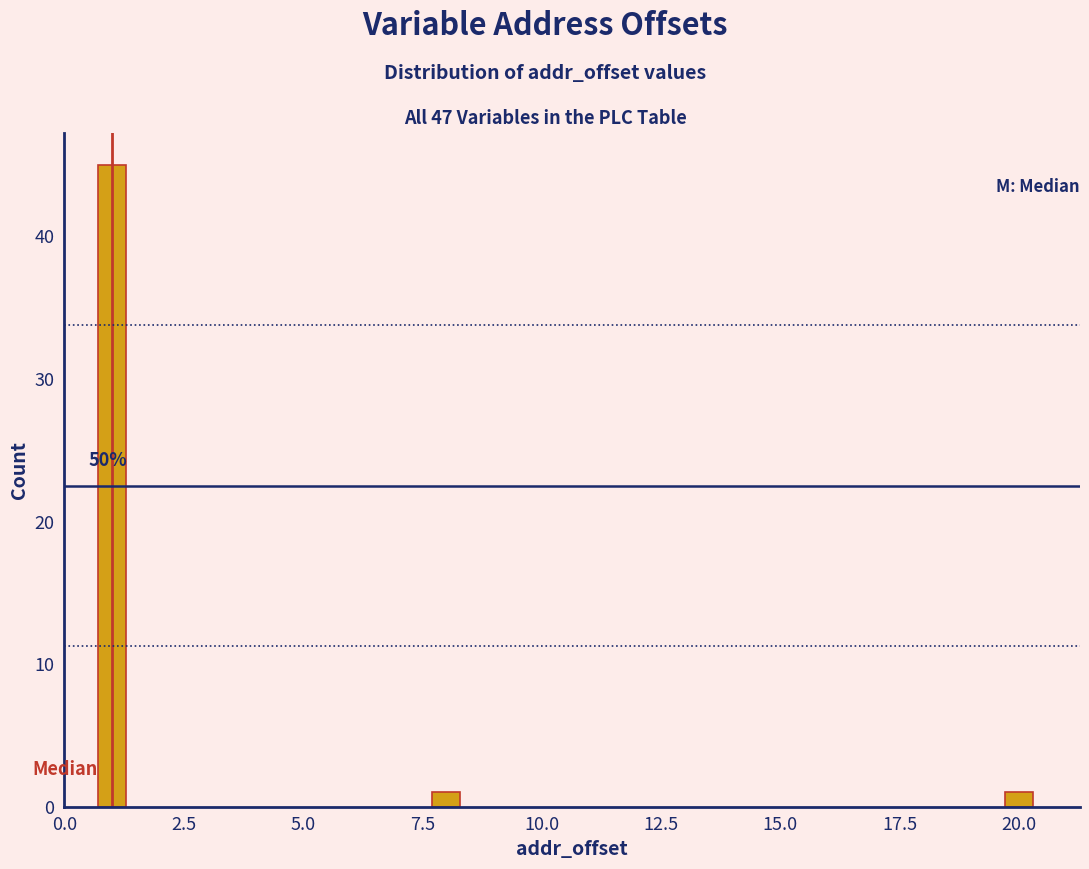

Reading left to right, transcribe all the data shown in this chart.

45	1	1